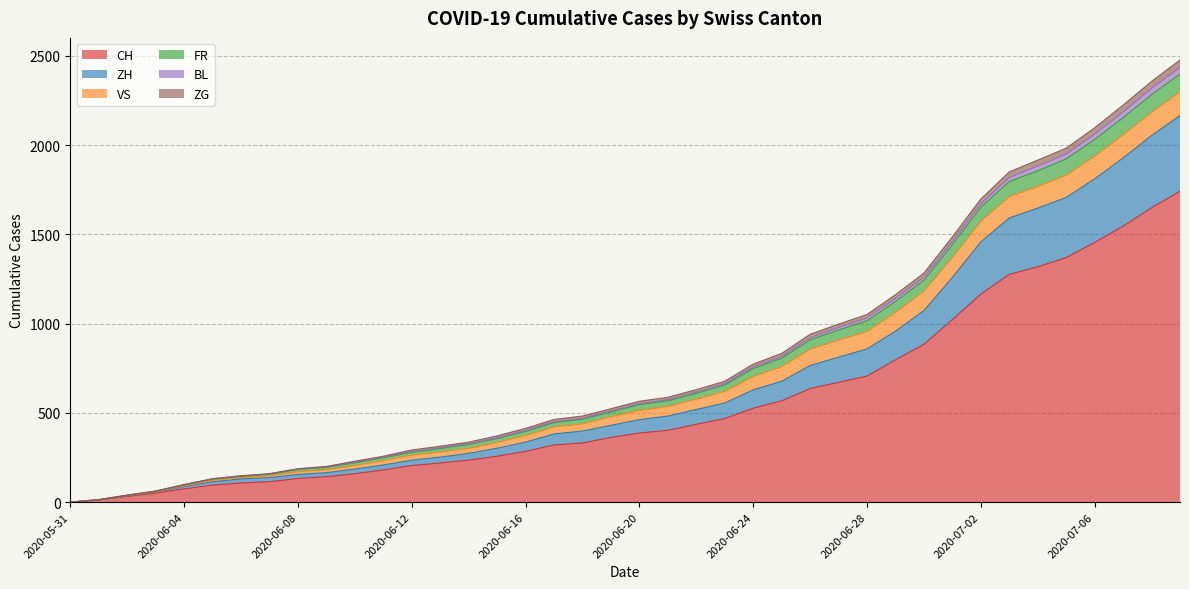

What is the highest value of the CH series?

1742